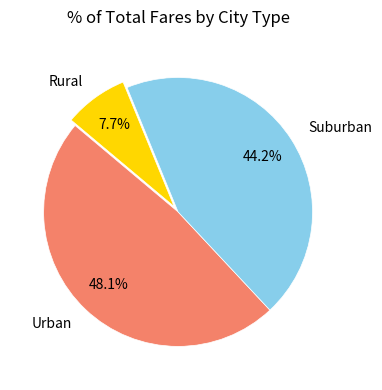

What portion of the pie excludes Rural?

92.3%